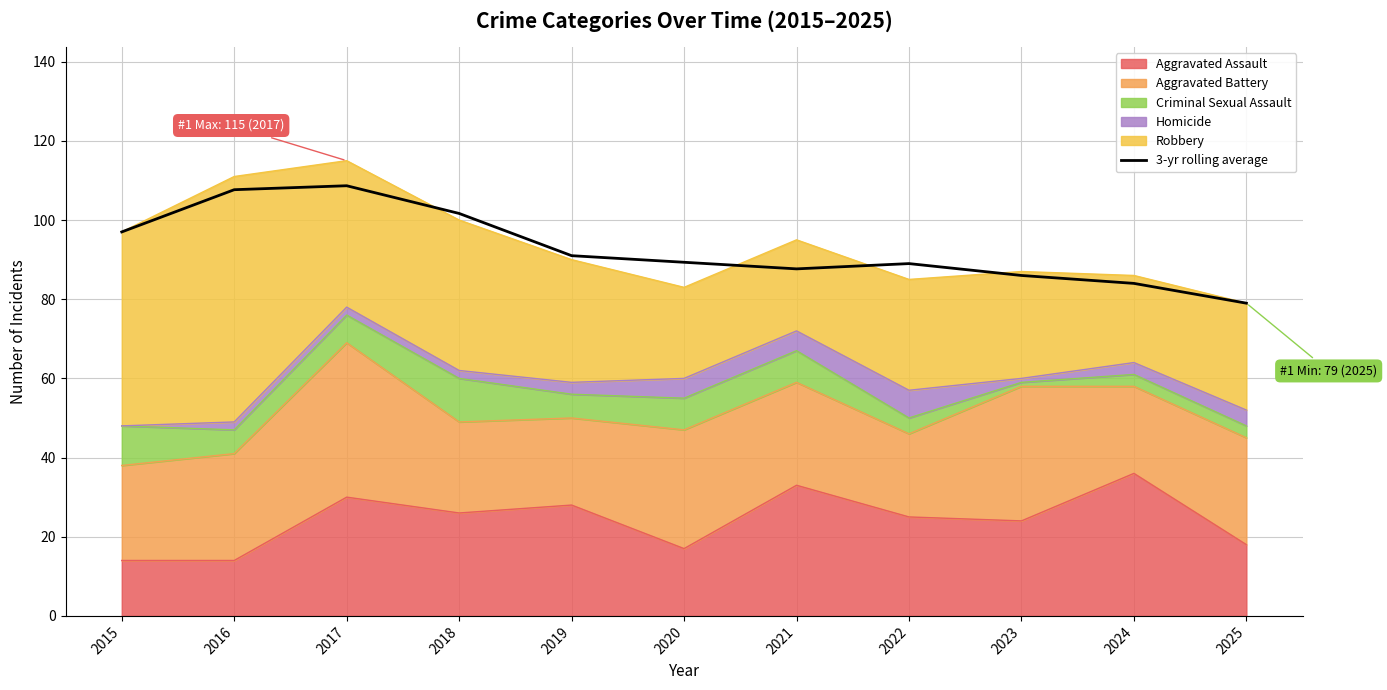

How many values are below 89?

4